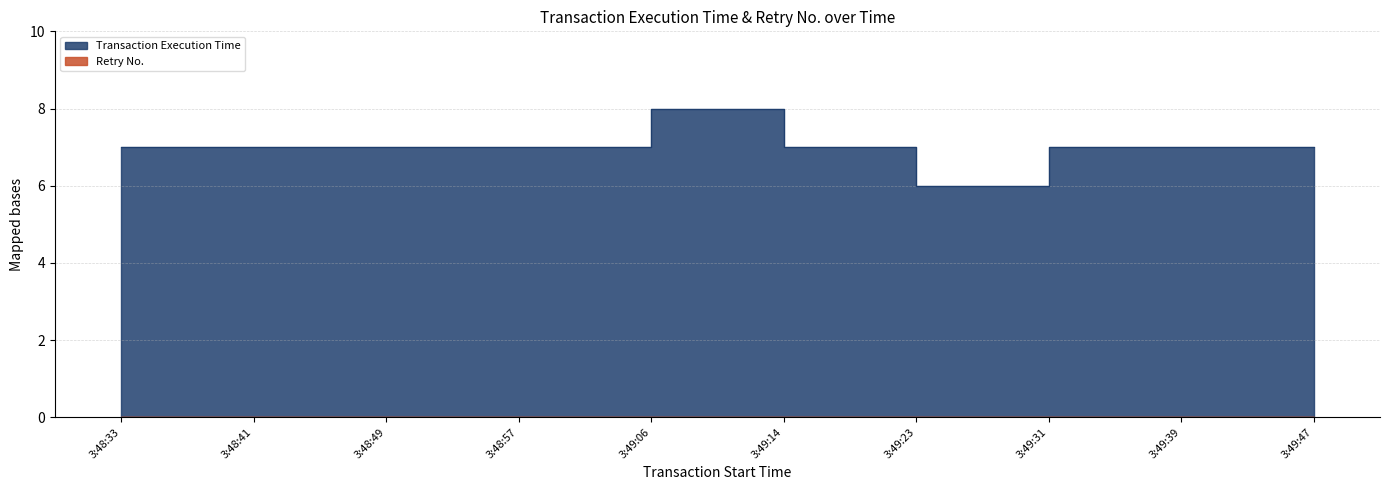

What position from the right is 3:48:33?

10